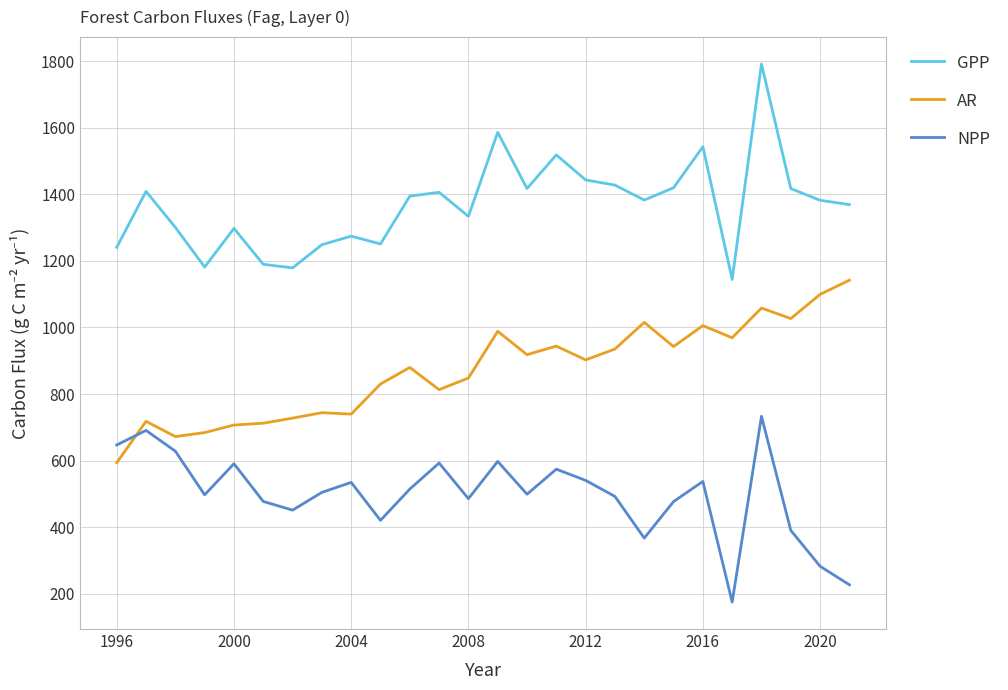

How many values in the AR series exceed 902?

13